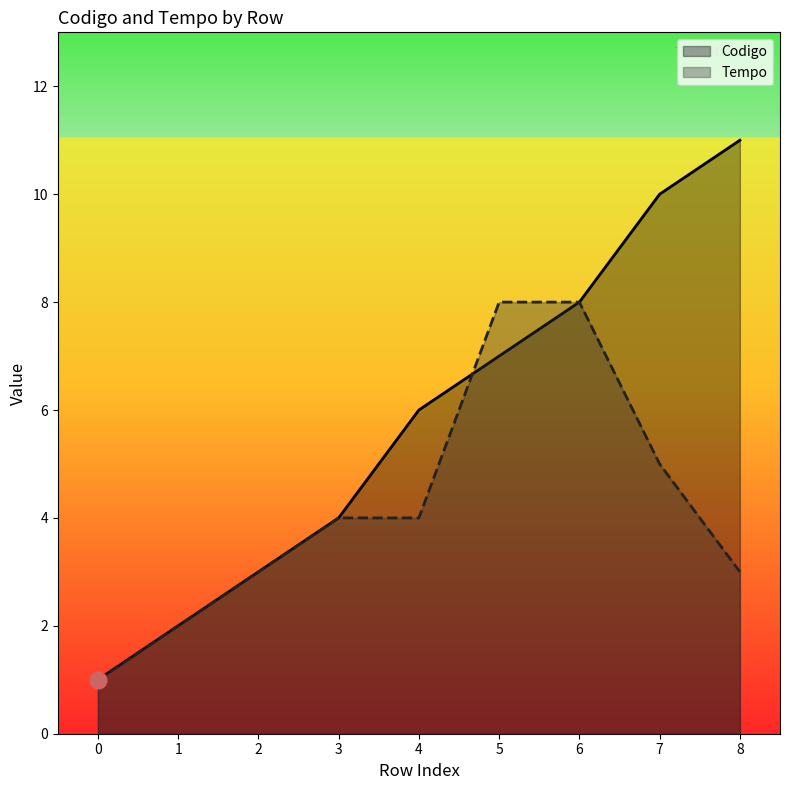

Which series has the largest total across all categories?

Codigo